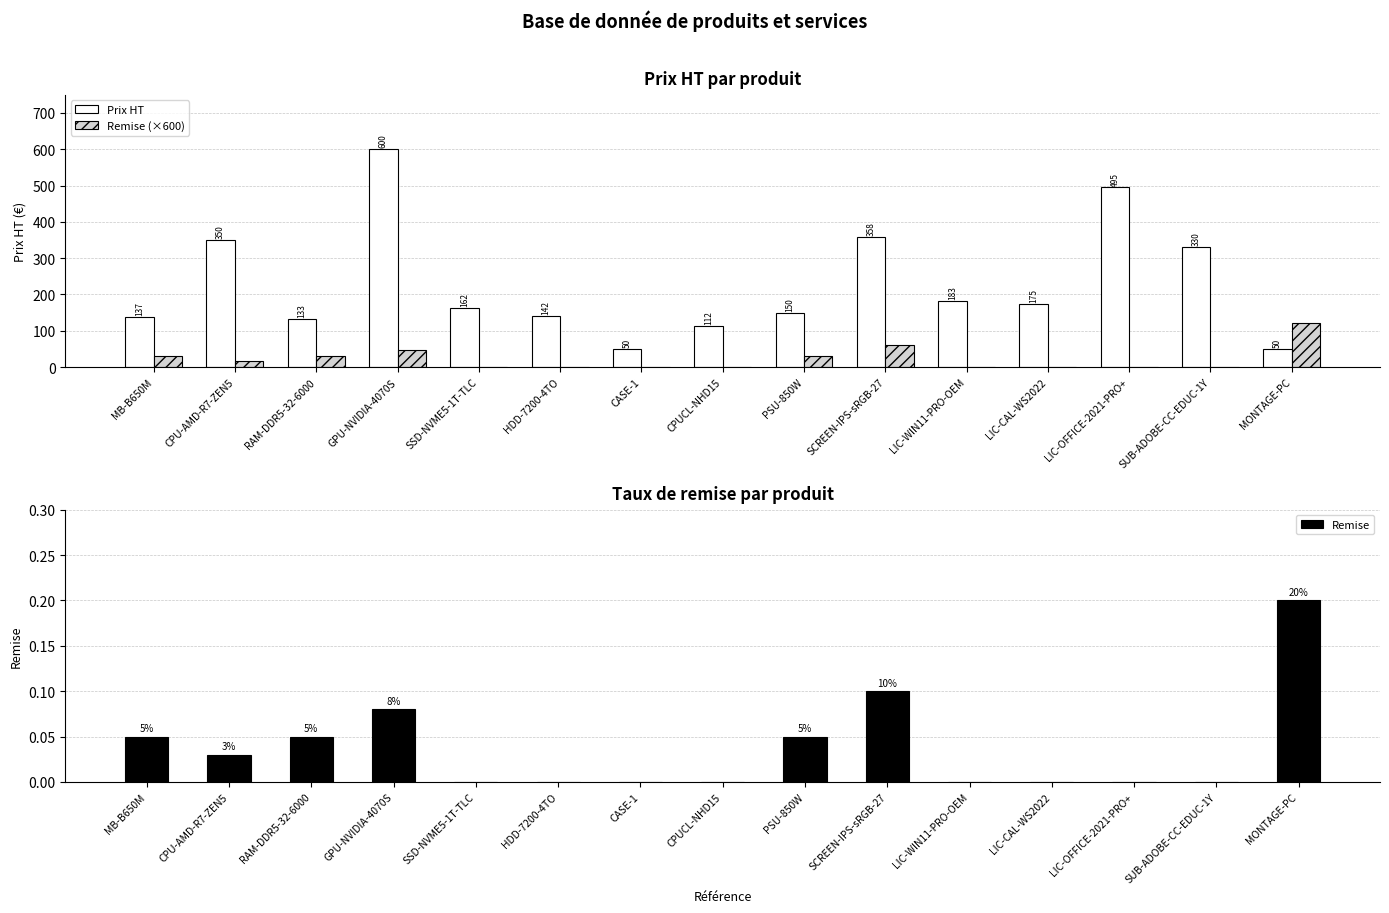

Rank the categories by Prix HT value from lowest to highest.

CASE-1, MONTAGE-PC, CPUCL-NHD15, RAM-DDR5-32-6000, MB-B650M, HDD-7200-4TO, PSU-850W, SSD-NVME5-1T-TLC, LIC-CAL-WS2022, LIC-WIN11-PRO-OEM, SUB-ADOBE-CC-EDUC-1Y, CPU-AMD-R7-ZEN5, SCREEN-IPS-sRGB-27, LIC-OFFICE-2021-PRO+, GPU-NVIDIA-4070S